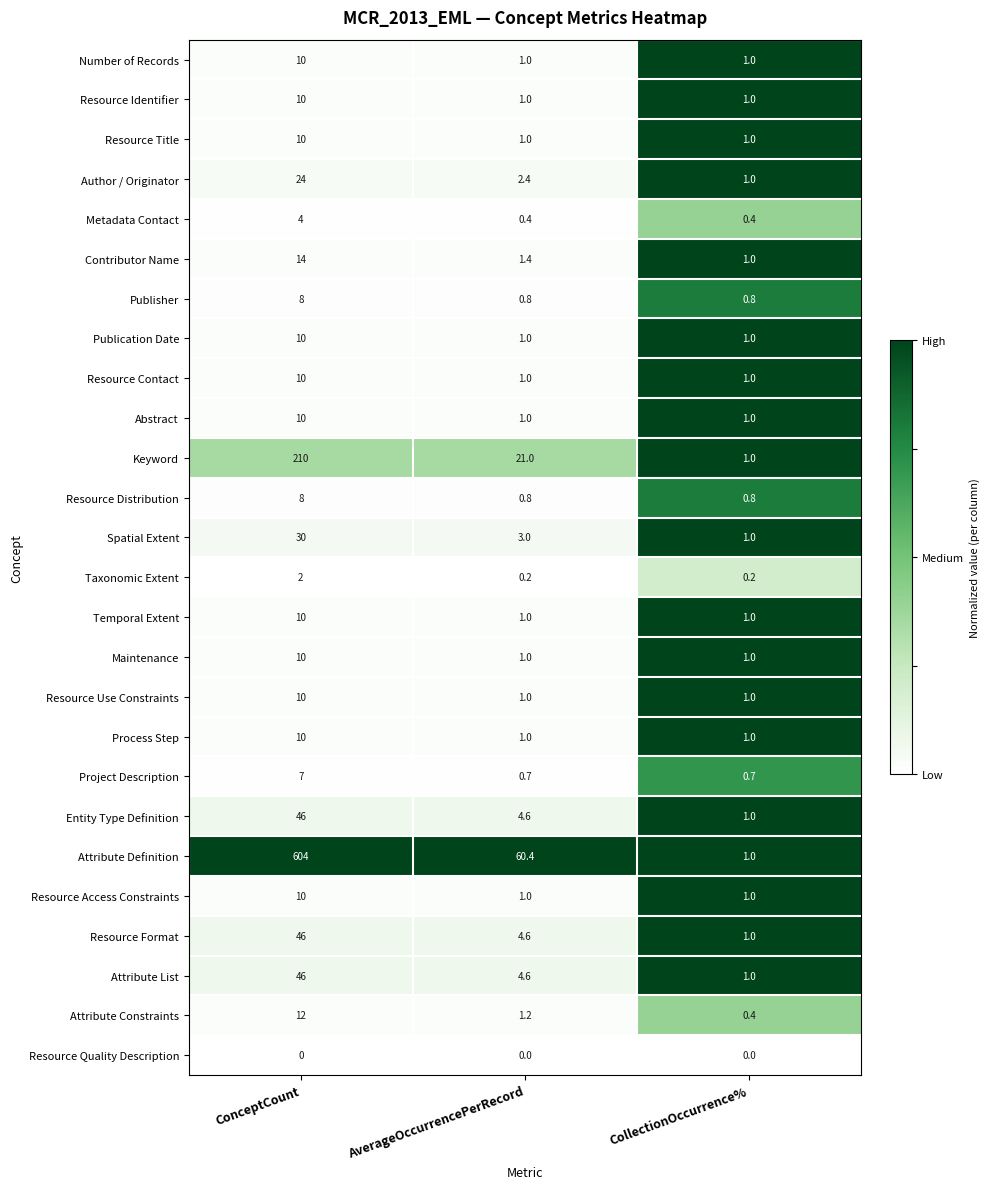

The Spatial Extent series shows 1.0 at CollectionOccurrence%. True or false?

True